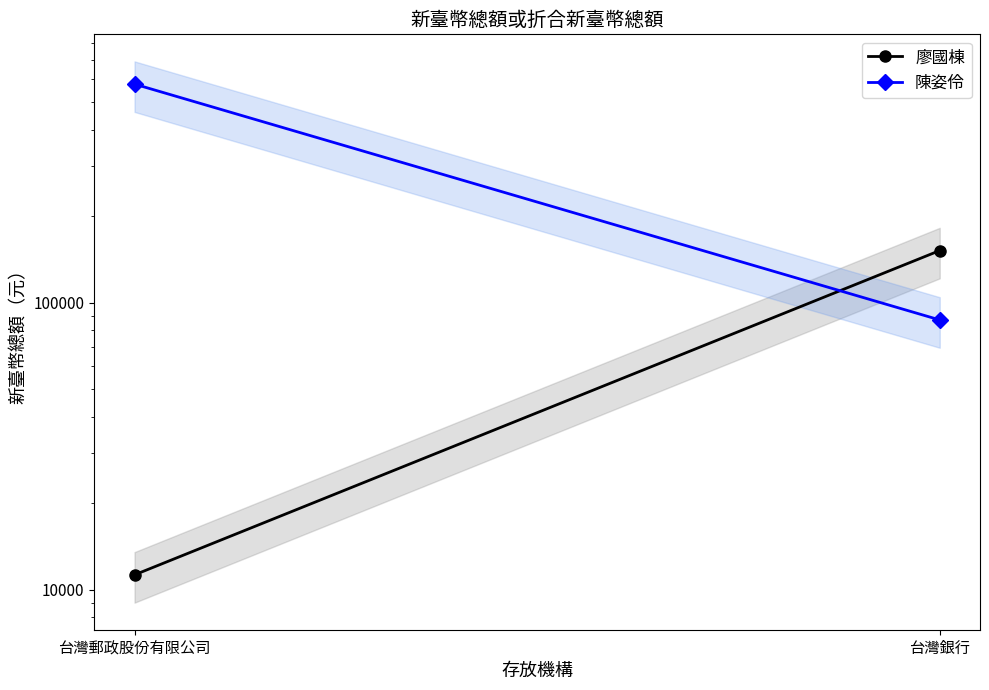

What is the maximum value for 廖國棟?

151708